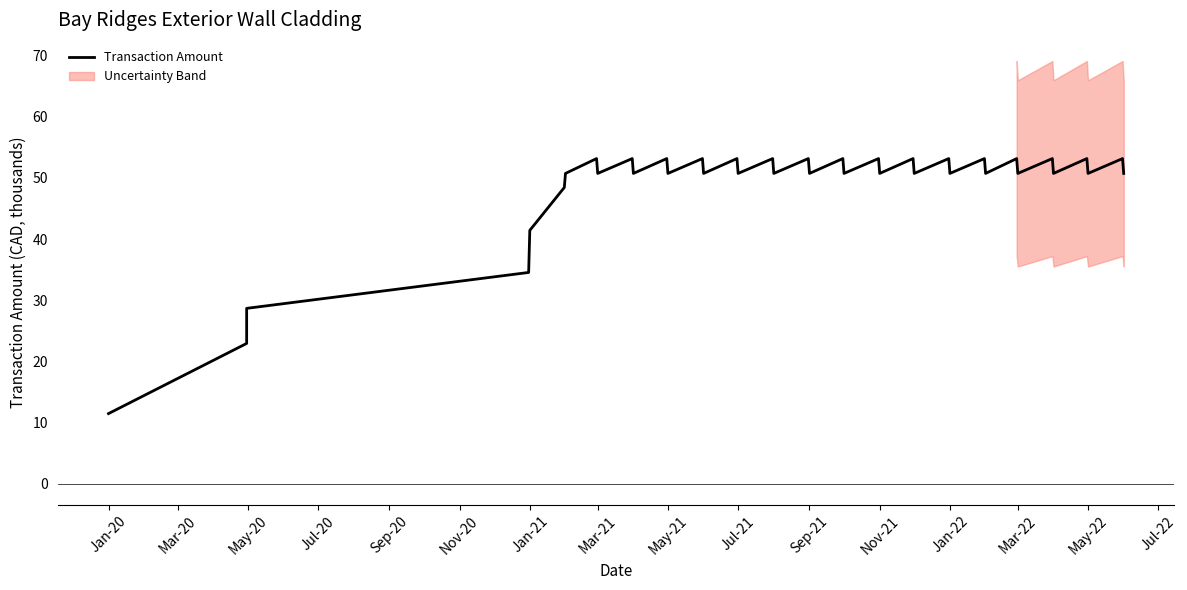

What is the difference between the second highest and minimum values?

41.7